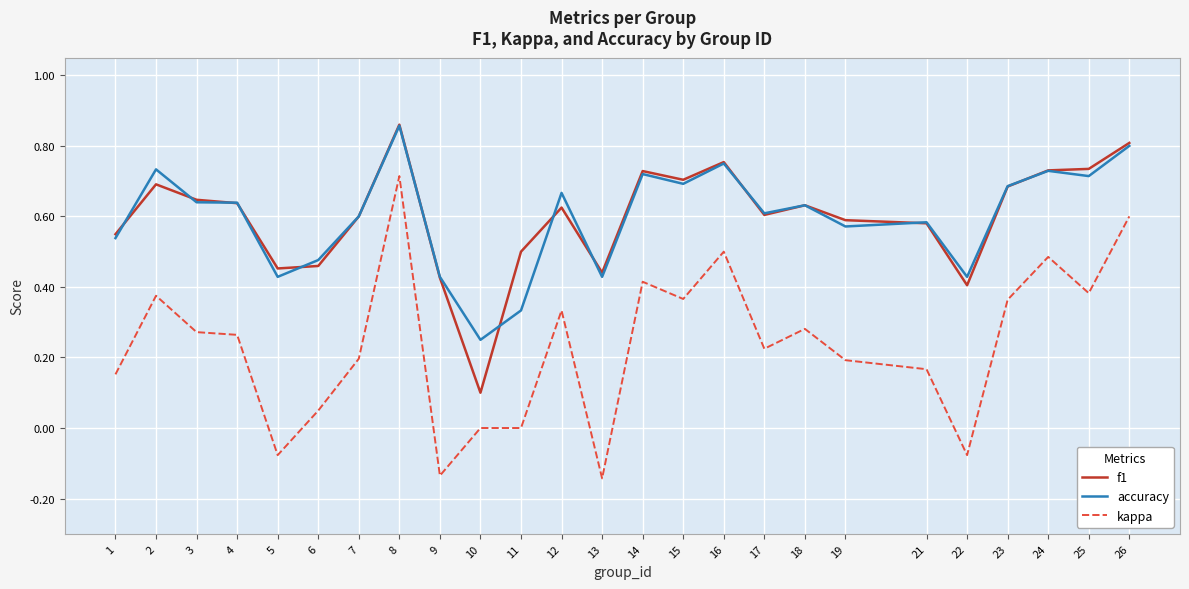

Which series has the largest range (max minus min)?

kappa